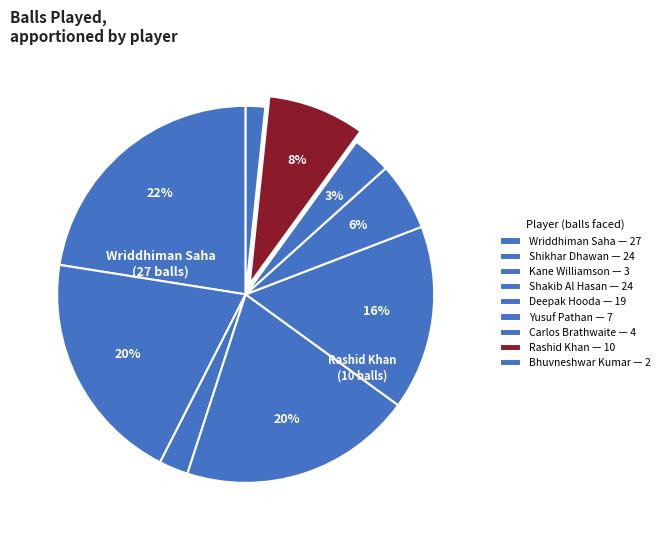

What is the largest slice in the pie chart?

Wriddhiman Saha